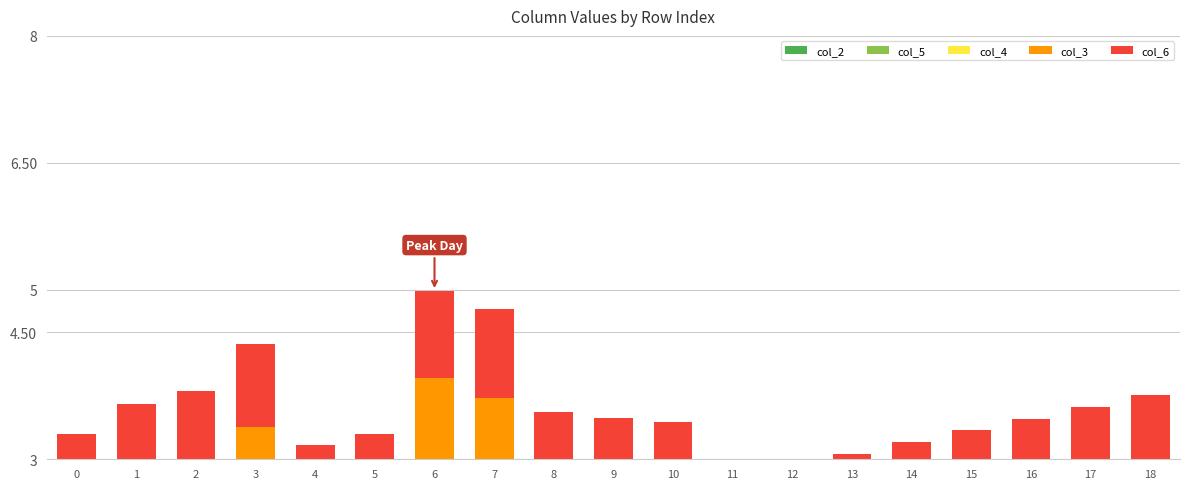

At which label is col_6 closest to 0?

10